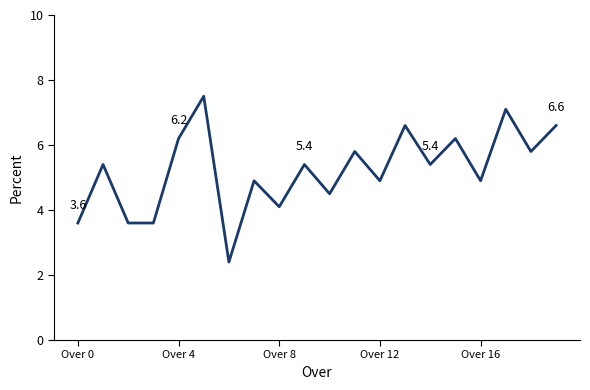

What is the smallest value displayed?

2.4